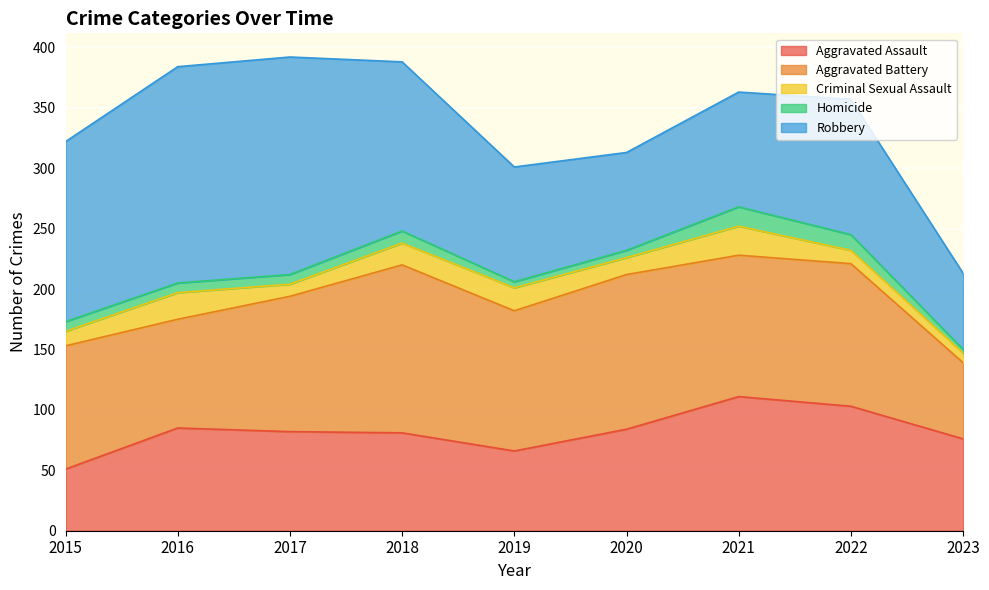

List the labels in order of Criminal Sexual Assault value, largest first.

2021, 2016, 2019, 2018, 2020, 2015, 2022, 2017, 2023